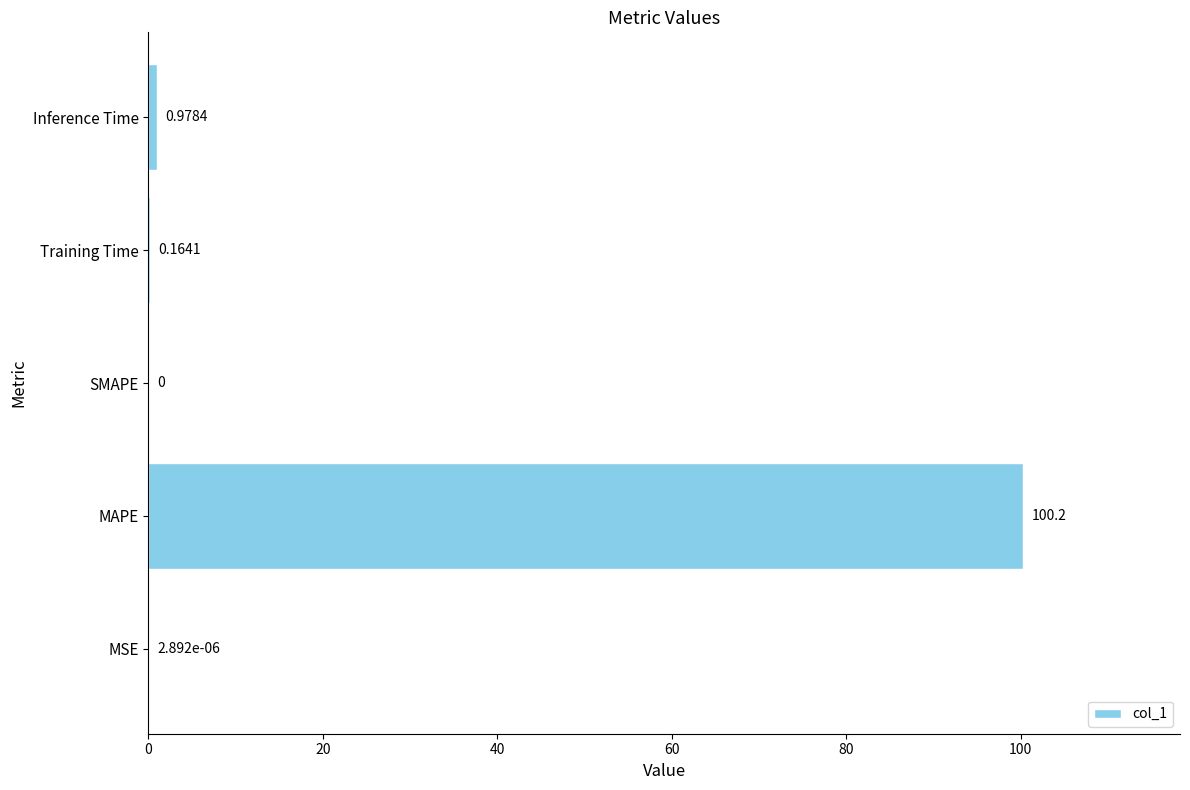

Which has a higher value, Training Time or MSE?

Training Time